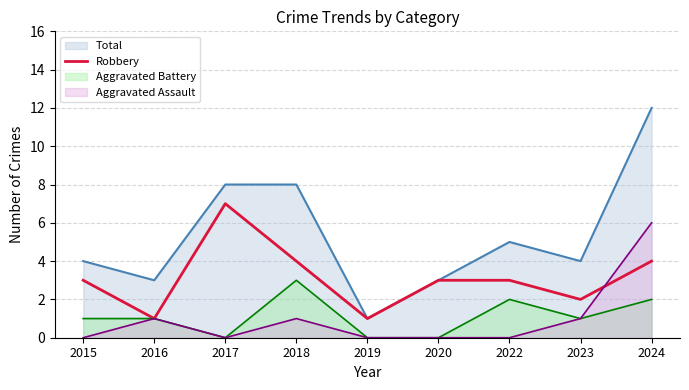

The Robbery series shows 1 at 2016. True or false?

True